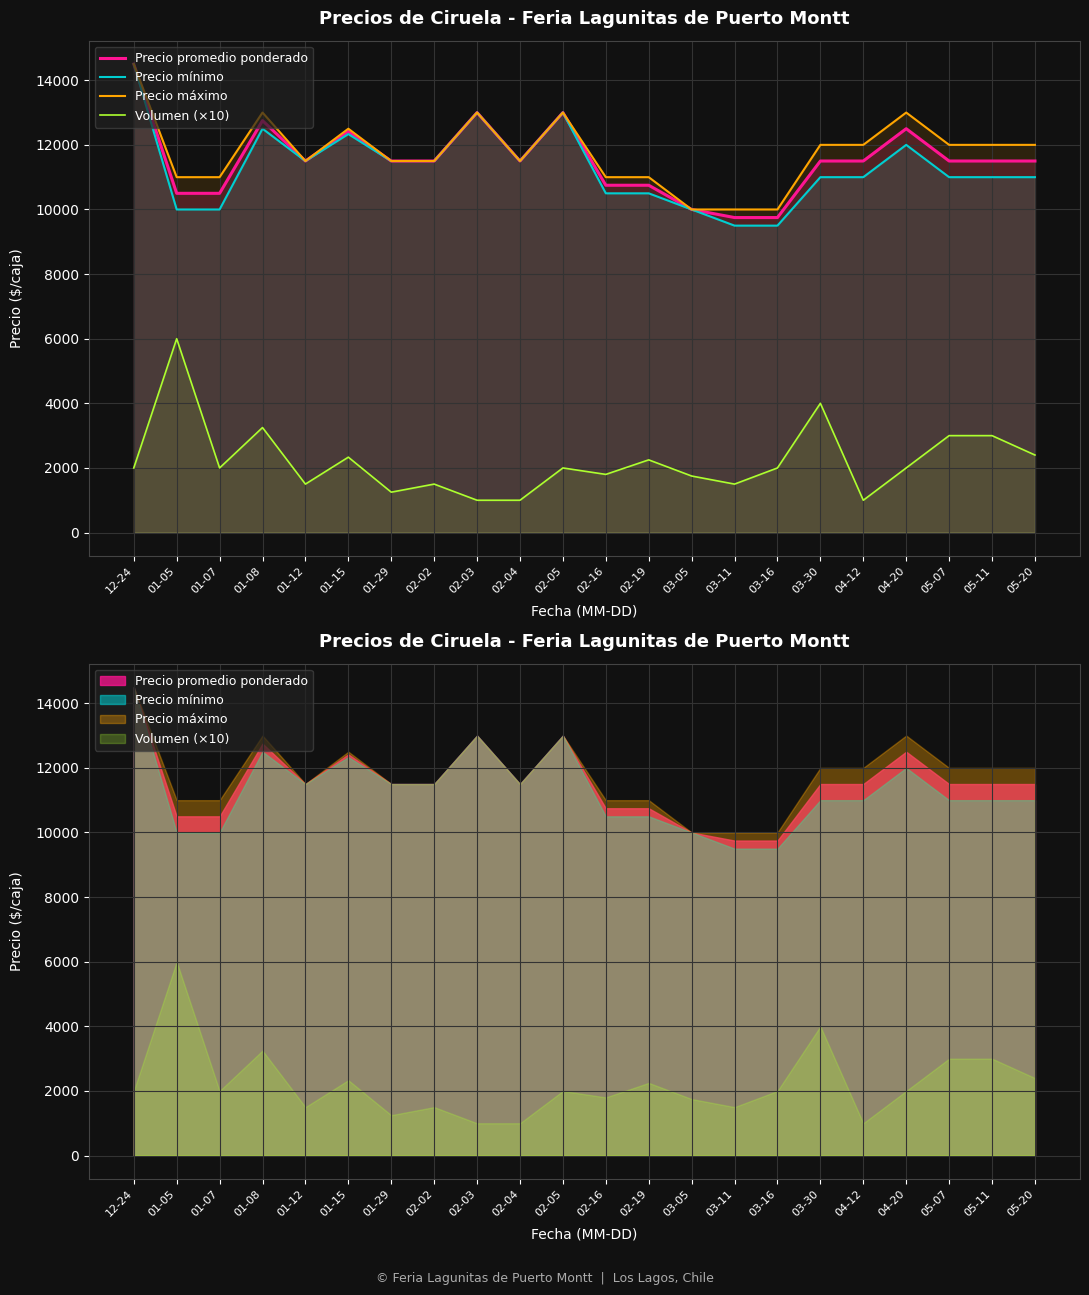

At which category is the sum across all series the highest?

12-24